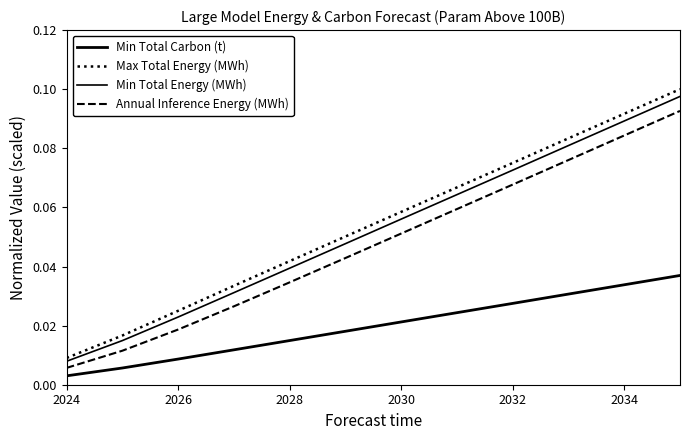

True or false: Min Total Carbon (t) and Max Total Energy (MWh) cross at least once.

False